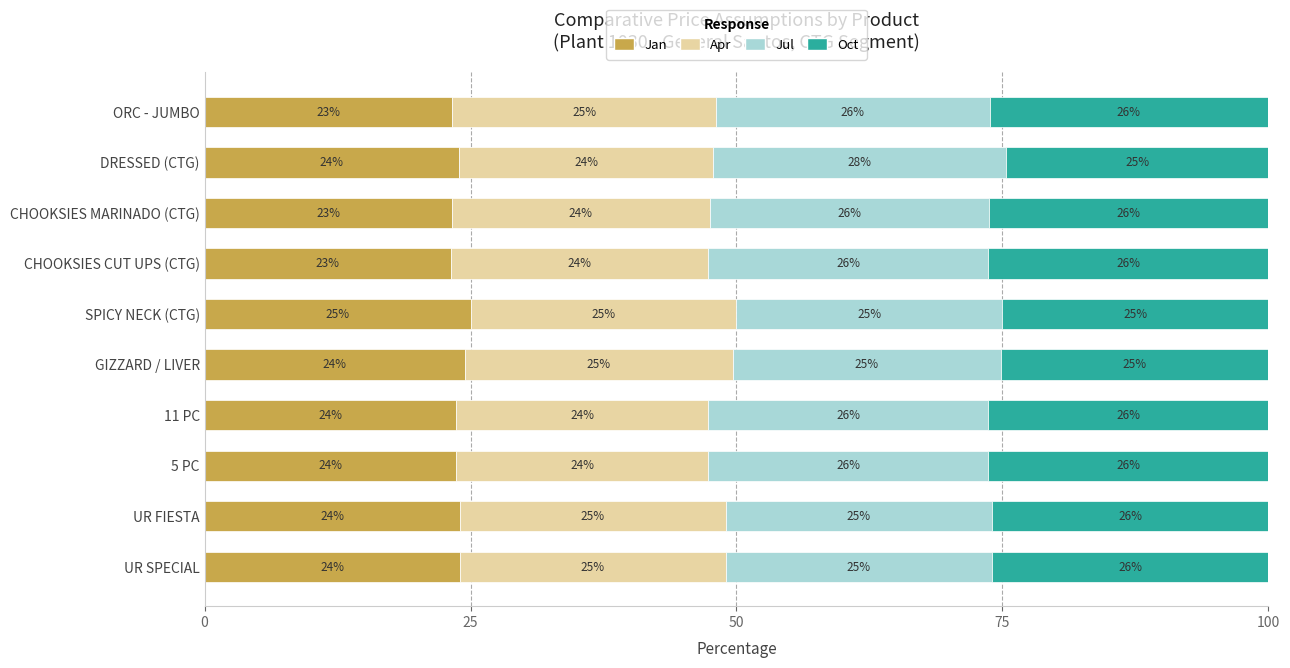

The Jan series shows 5.6 at CHOOKSIES MARINADO (CTG). True or false?

False